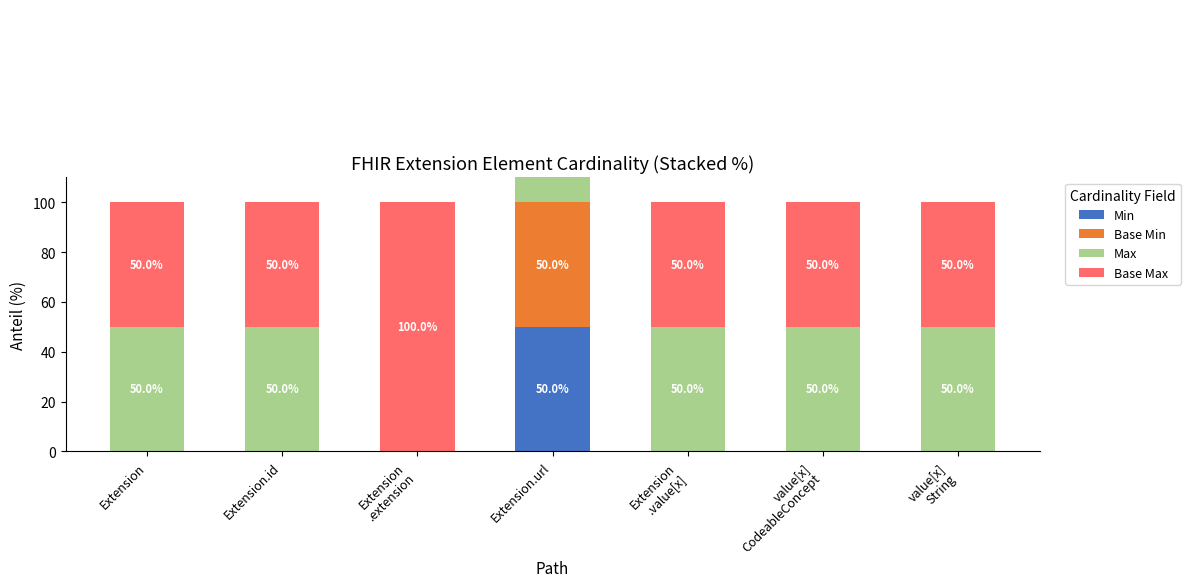

Reading right to left, list all the values displayed in this chart.

Min: value[x]
String=0	value[x]
CodeableConcept=0	Extension
.value[x]=0	Extension.url=50	Extension
.extension=0	Extension.id=0	Extension=0
Base Min: value[x]
String=0	value[x]
CodeableConcept=0	Extension
.value[x]=0	Extension.url=50	Extension
.extension=0	Extension.id=0	Extension=0
Max: value[x]
String=50	value[x]
CodeableConcept=50	Extension
.value[x]=50	Extension.url=50	Extension
.extension=0	Extension.id=50	Extension=50
Base Max: value[x]
String=50	value[x]
CodeableConcept=50	Extension
.value[x]=50	Extension.url=50	Extension
.extension=100	Extension.id=50	Extension=50